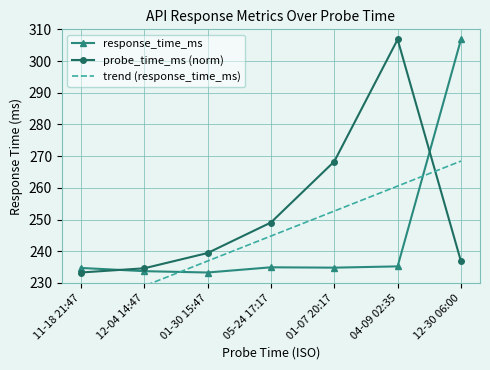

Which series has the largest total across all categories?

probe_time_ms (norm)